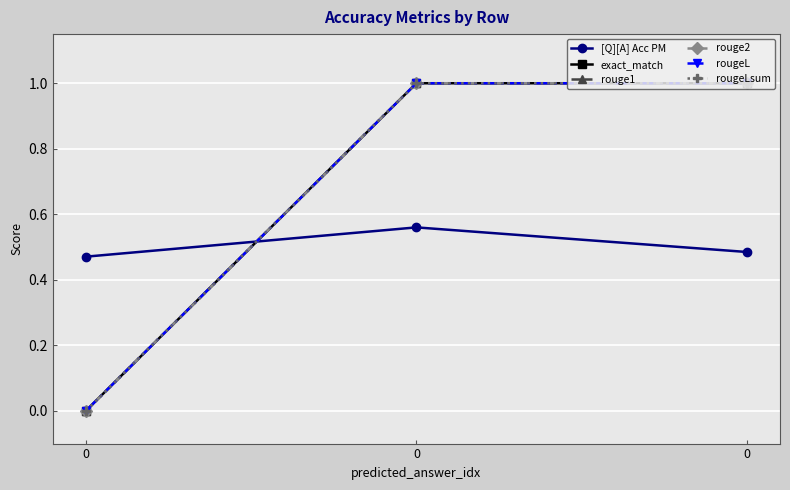

Is this an area chart (filled region under the line)?

No